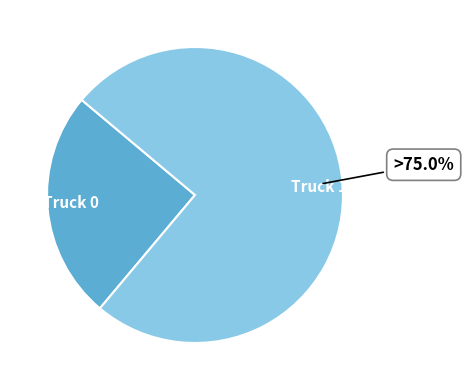

How many slices are in this pie chart?

2